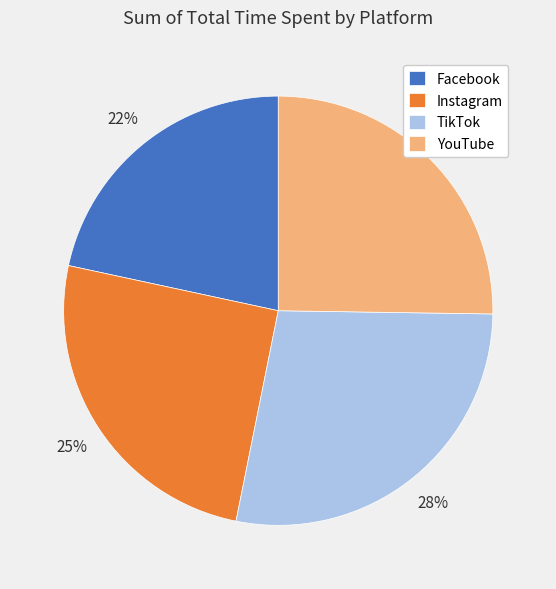

Is the sum of TikTok and YouTube greater than half?

Yes